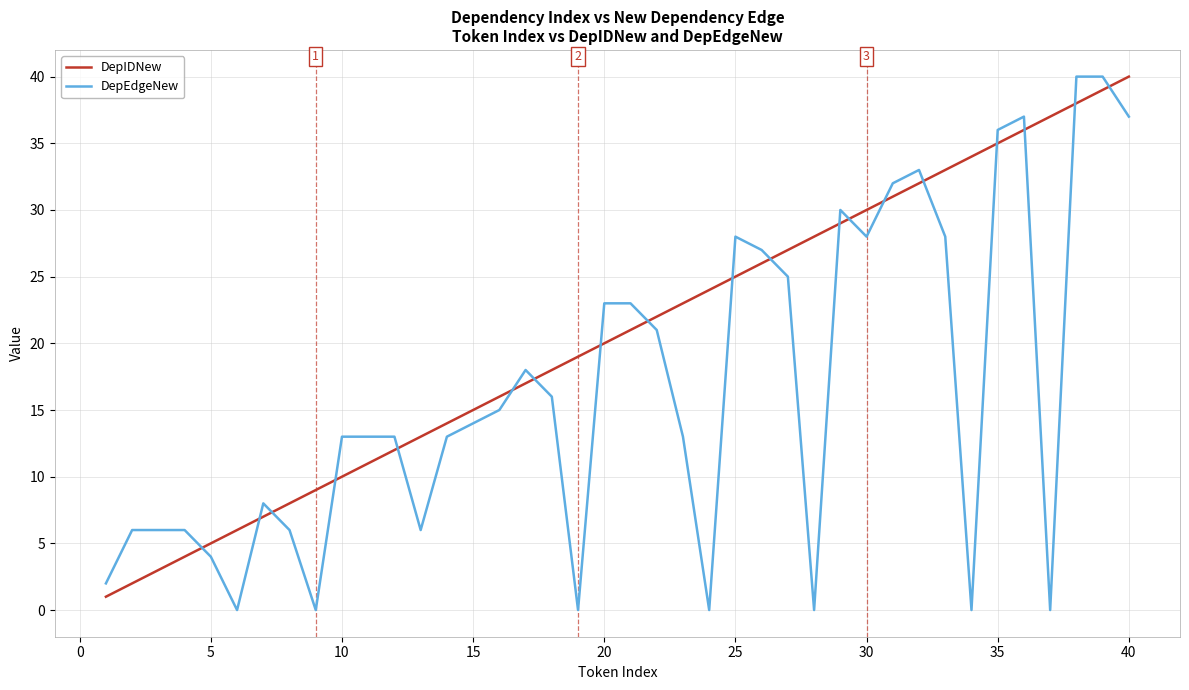

List the series in order of their overall mean, highest first.

DepIDNew, DepEdgeNew